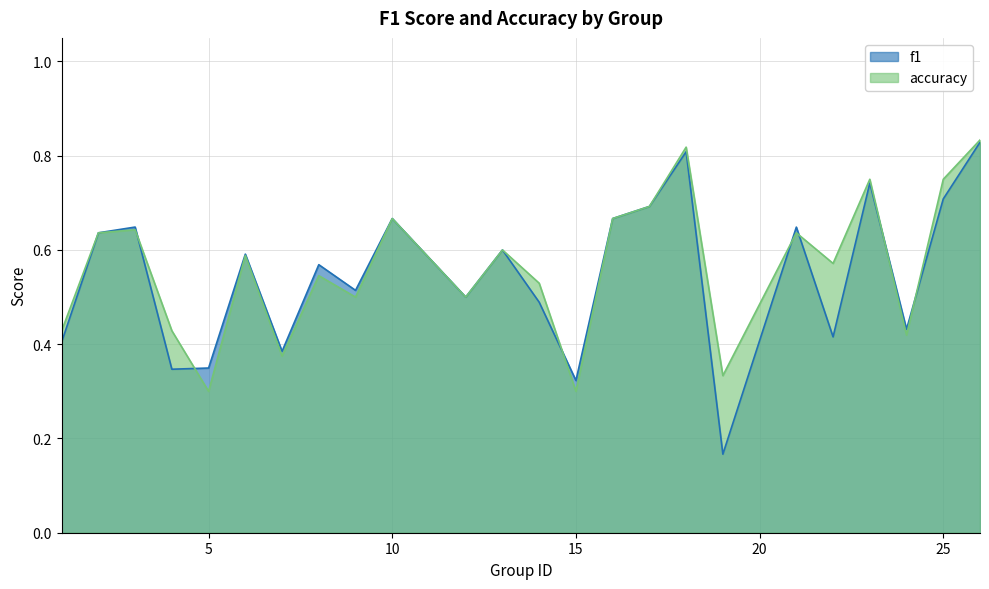

Count the number of data series in this chart.

2